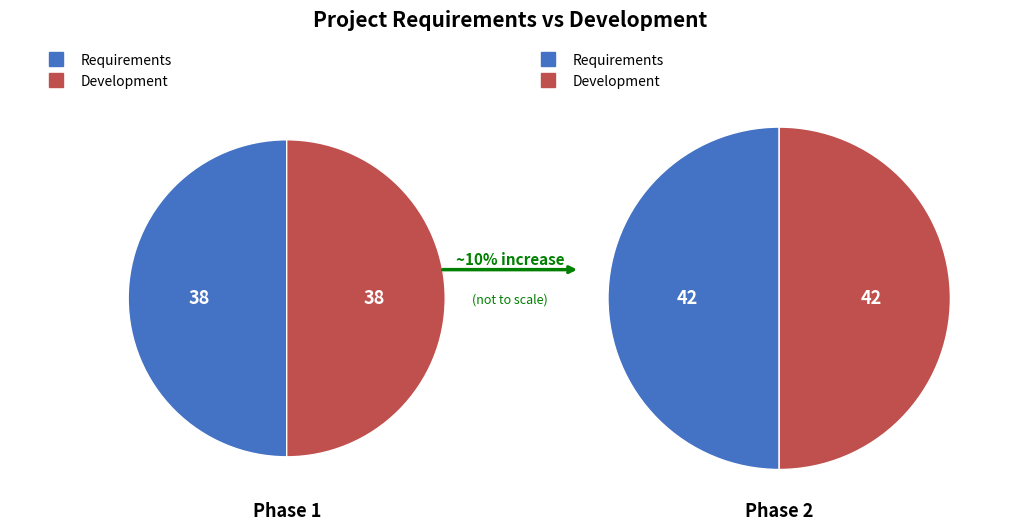

Rank the series by their average value, from lowest to highest.

dev, req